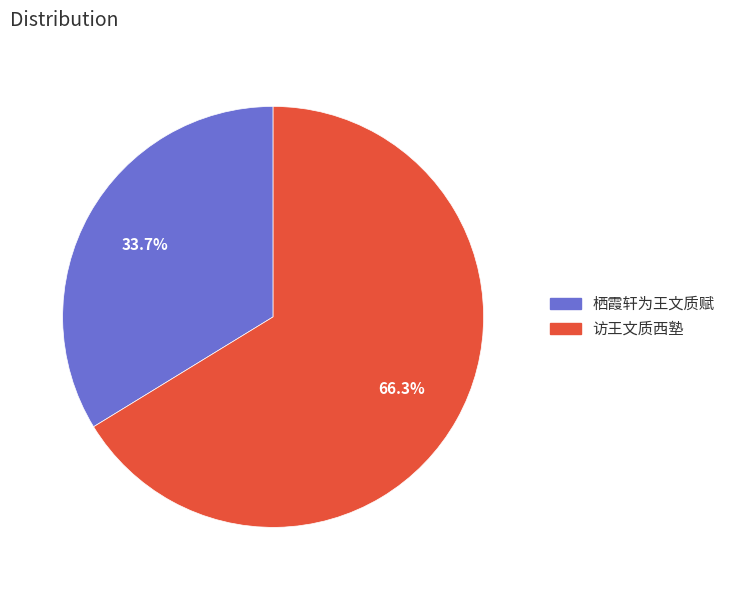

The 栖霞轩为王文质赋 slice represents 24% of the pie. True or false?

False